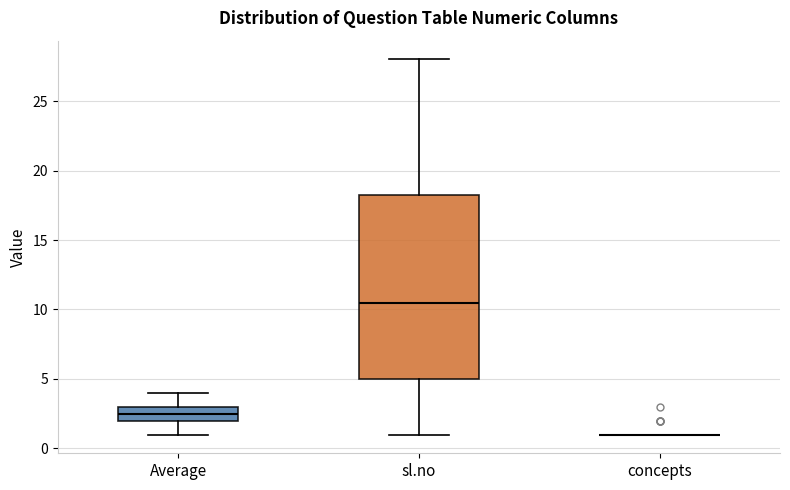

Comparing the boxes themselves (not the whiskers), which one is the tallest?

sl.no